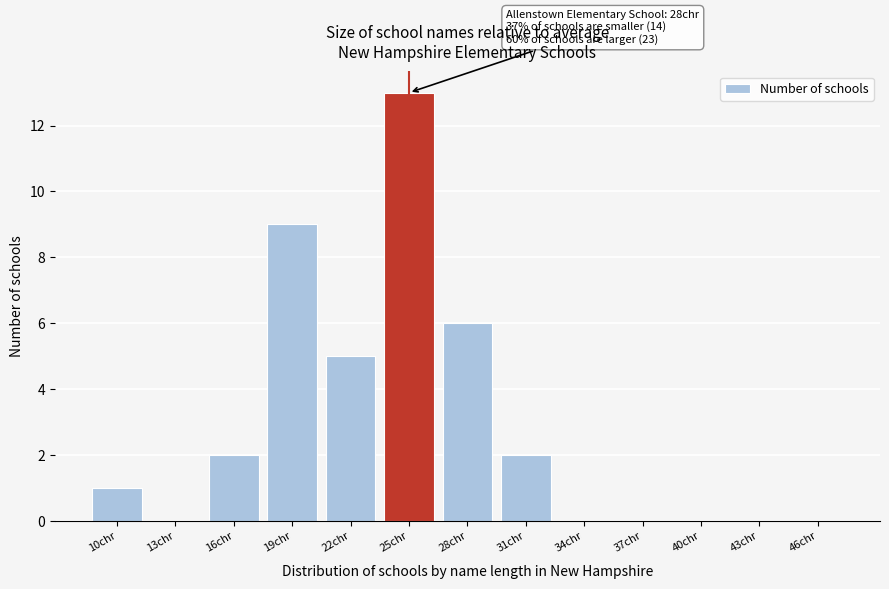

Reading left to right, extract all data points from this chart.

10chr=1	13chr=0	16chr=2	19chr=9	22chr=5	25chr=13	28chr=6	31chr=2	34chr=0	37chr=0	40chr=0	43chr=0	46chr=0